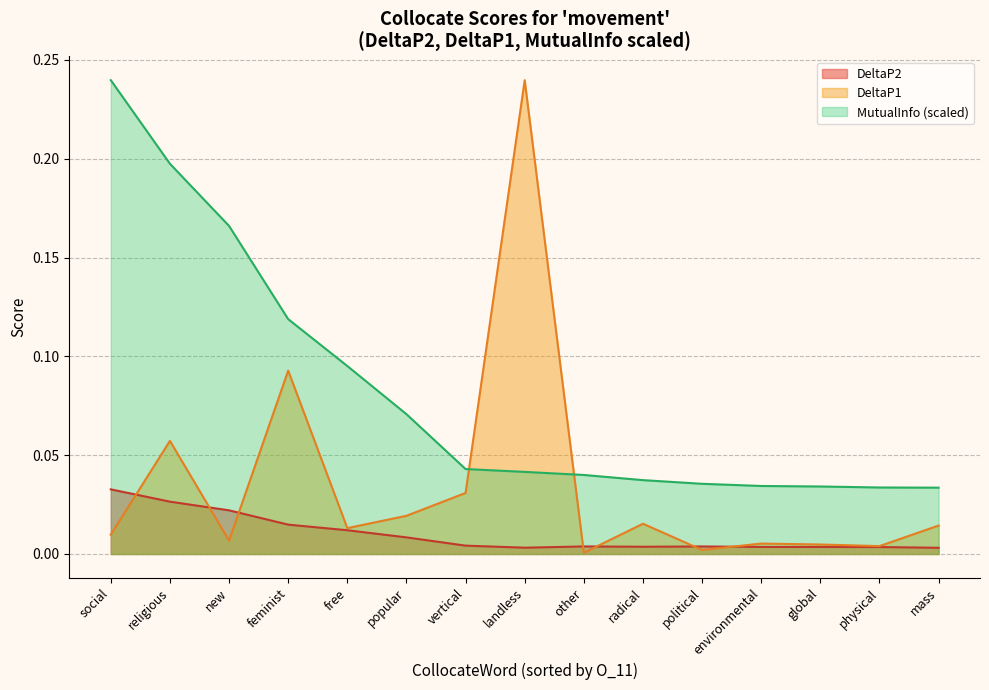

In DeltaP2, how many points are higher than both neighbors (excluding endpoints)?

2